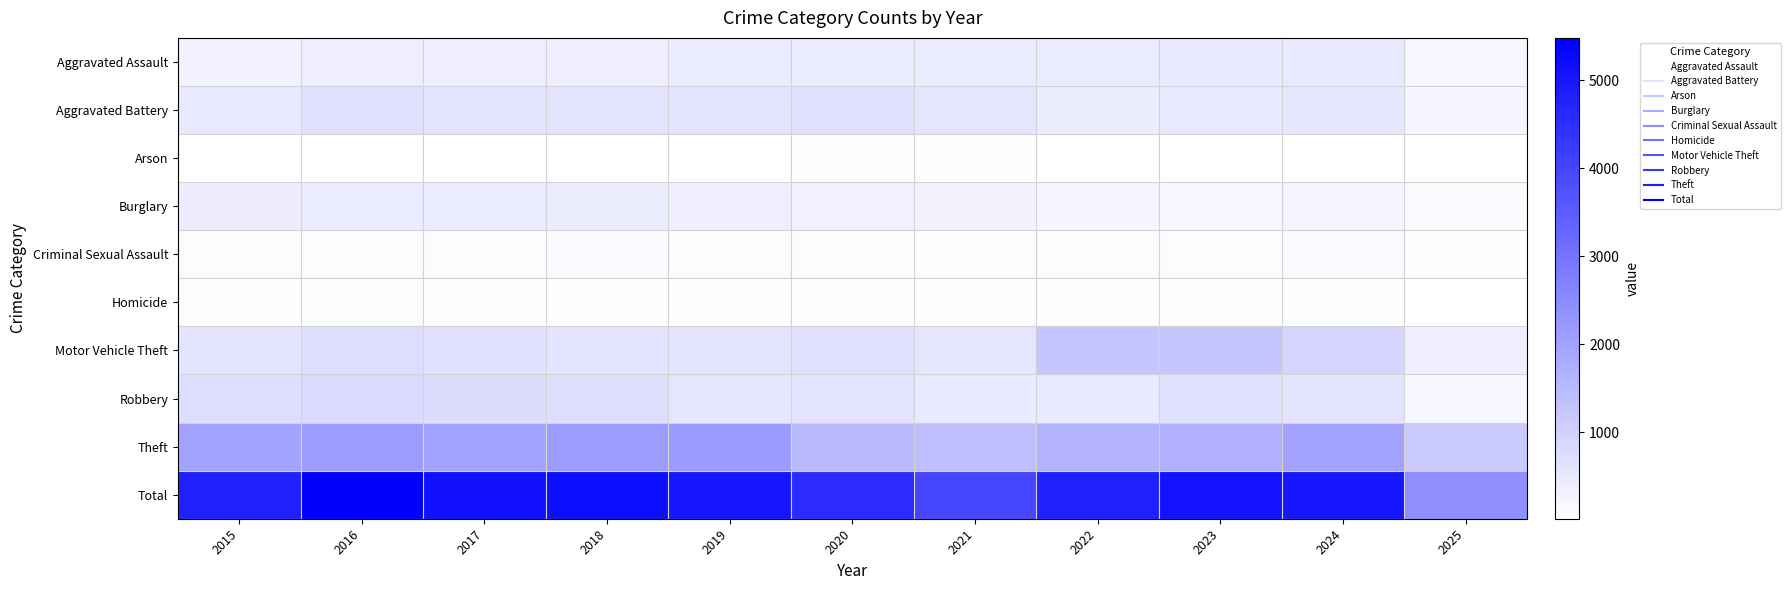

Between 2023 and 2024, which series saw the biggest shift?

Motor Vehicle Theft